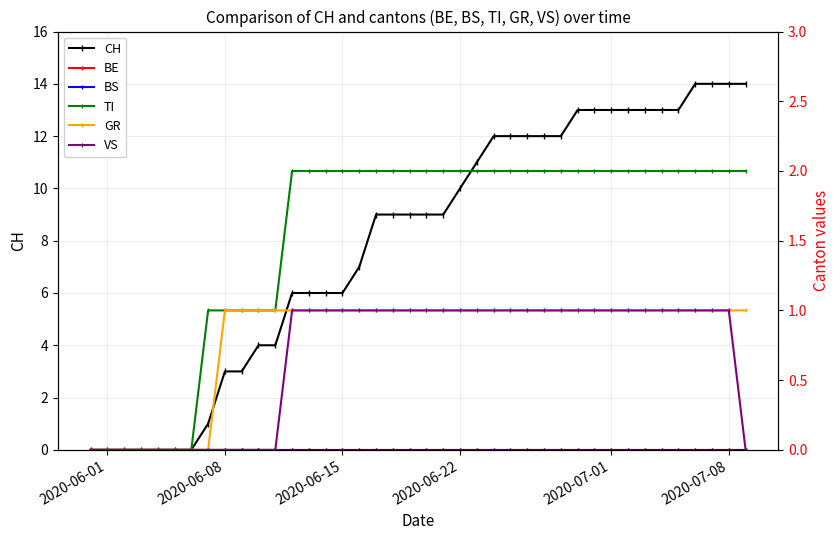

How many data points in TI are less than 2?

12